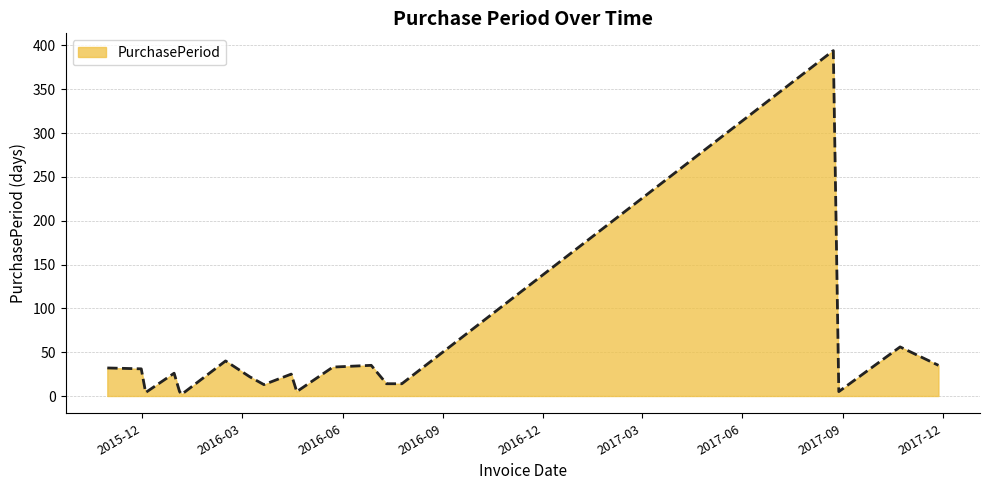

What is the maximum value shown in the chart?

394